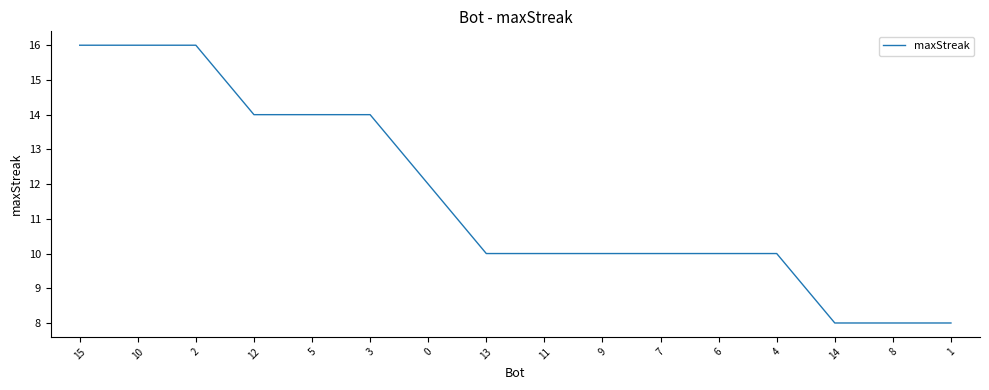

Reading left to right, what are all the values shown in this chart?

16	16	16	14	14	14	12	10	10	10	10	10	10	8	8	8